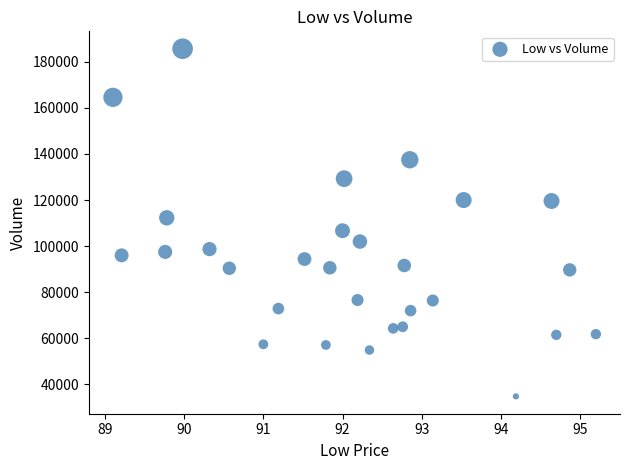

How many points are shown in the scatter plot?

29